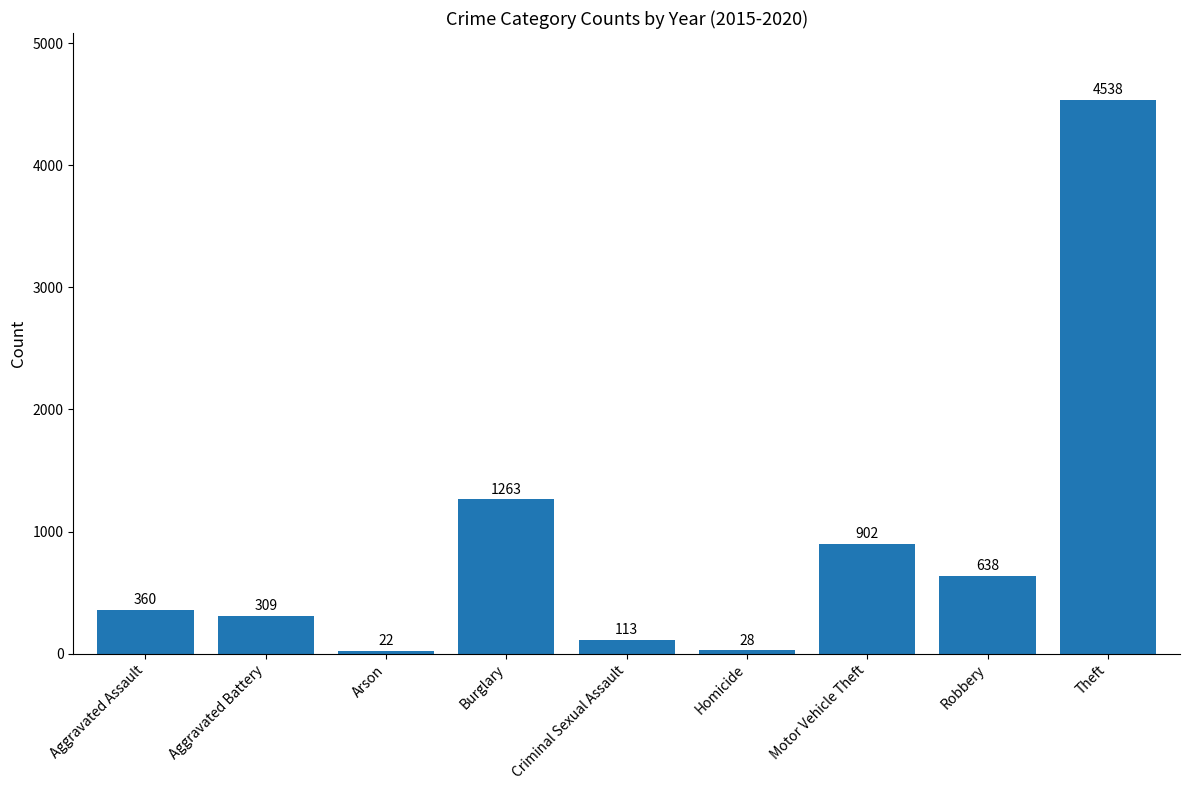

What is the label of the 8th bar from the left?

Robbery